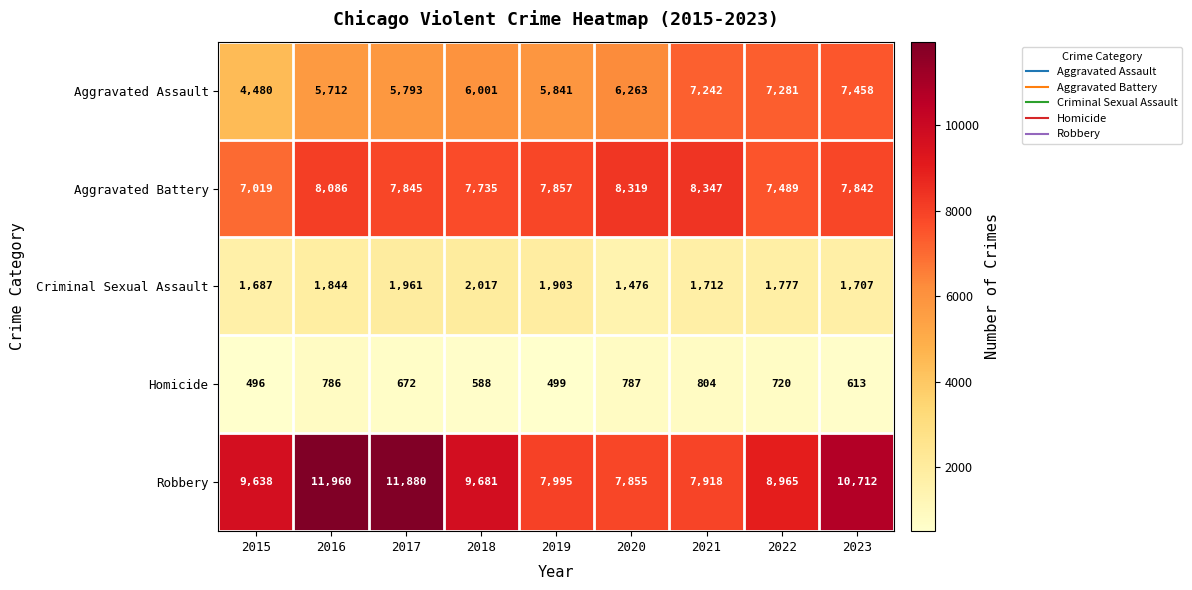

At 2022, list the series in order from largest to smallest.

Robbery, Aggravated Battery, Aggravated Assault, Criminal Sexual Assault, Homicide